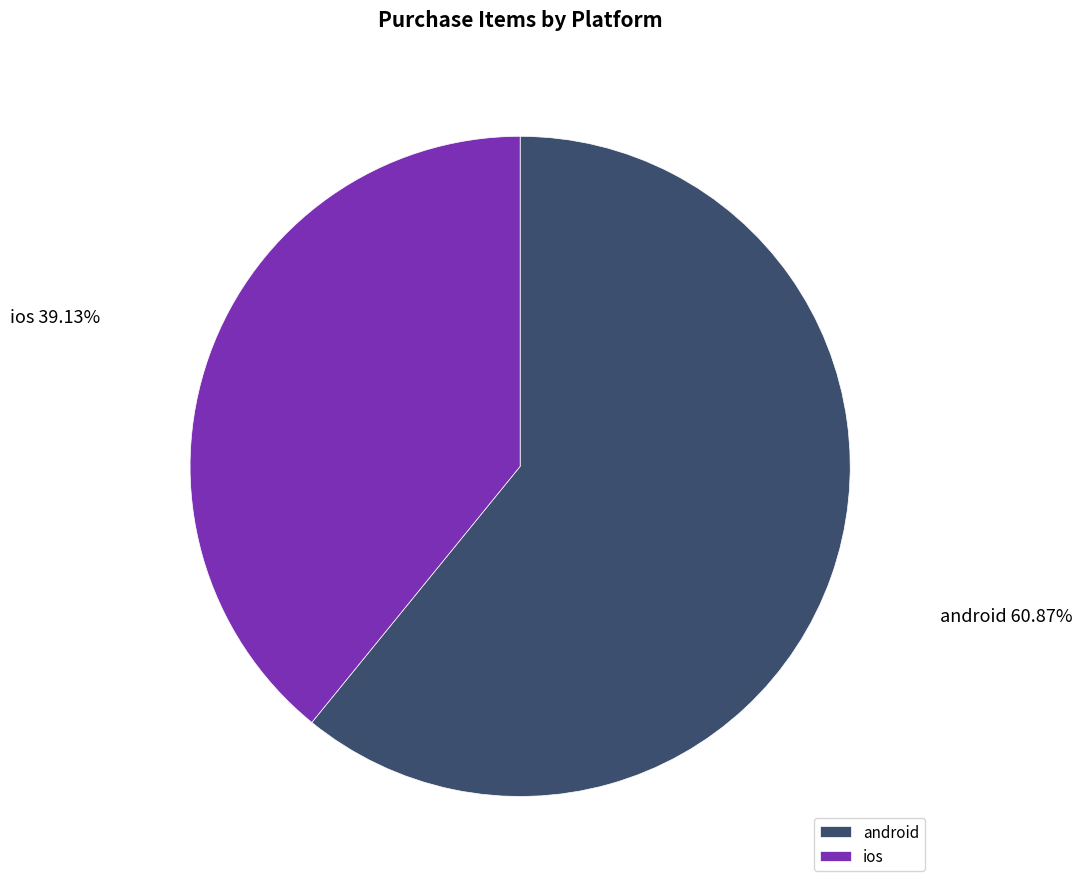

Which has a higher value, android or ios?

android